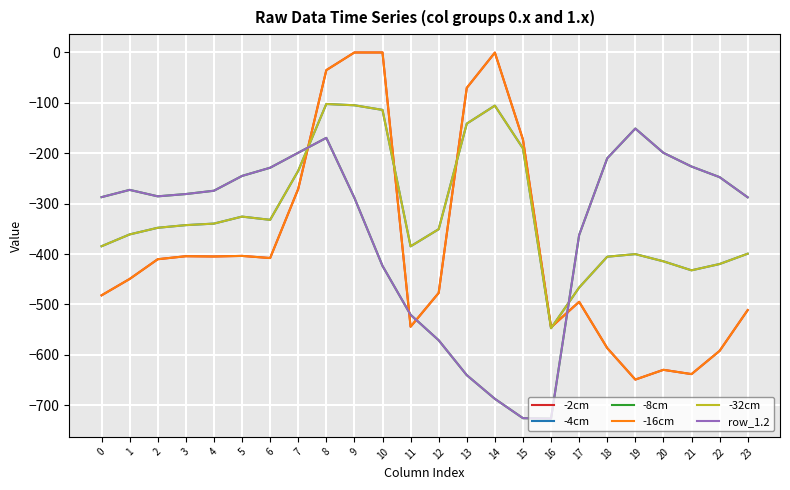

True or false: row_1.2 and -2cm cross at least once.

True